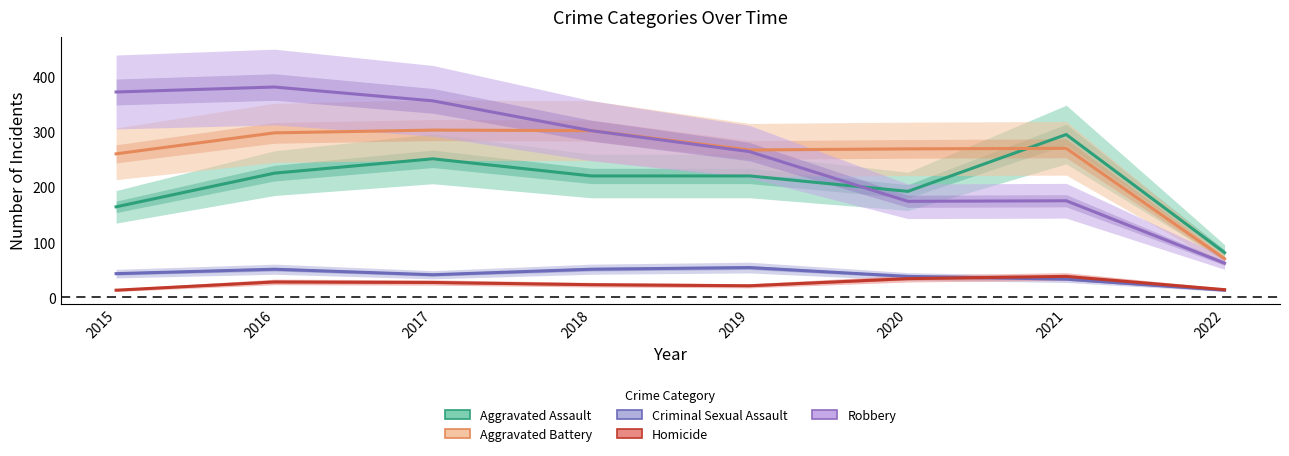

Reading left to right, extract all data points from this chart.

Aggravated Assault: 164	225	251	220	220	192	295	81
Aggravated Battery: 260	298	303	302	267	269	270	70
Criminal Sexual Assault: 43	51	41	51	54	38	33	13
Homicide: 13	28	27	23	21	34	38	14
Robbery: 372	381	356	302	264	174	175	62